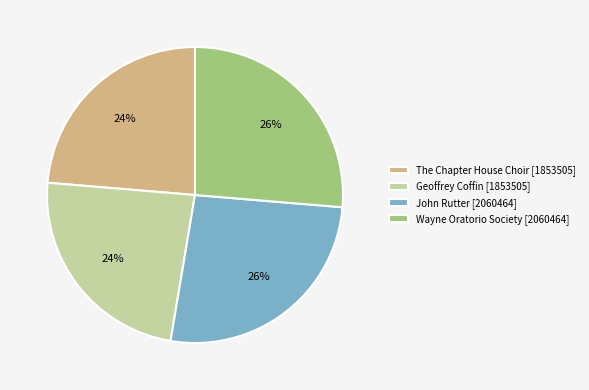

To the nearest percent, what is the average slice percentage?

25%